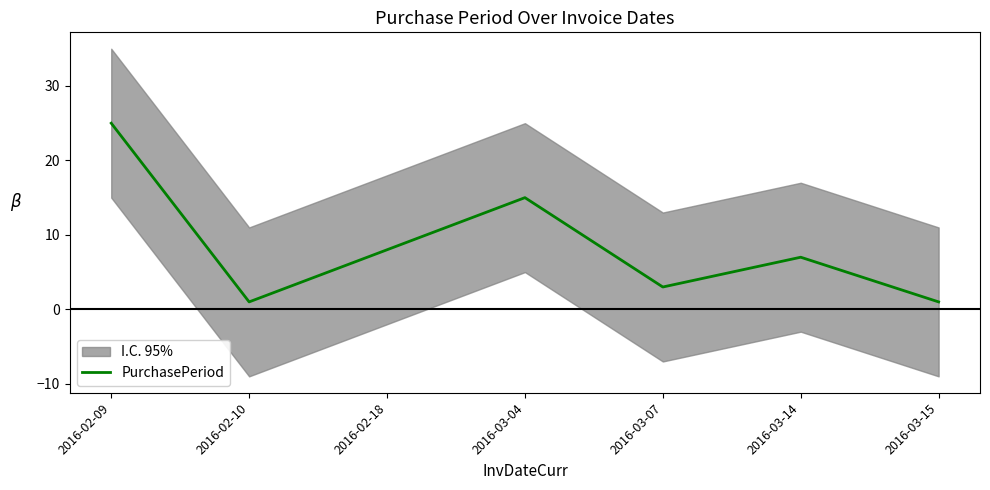

Which has a higher value, 2016-02-10 or 2016-02-09?

2016-02-09